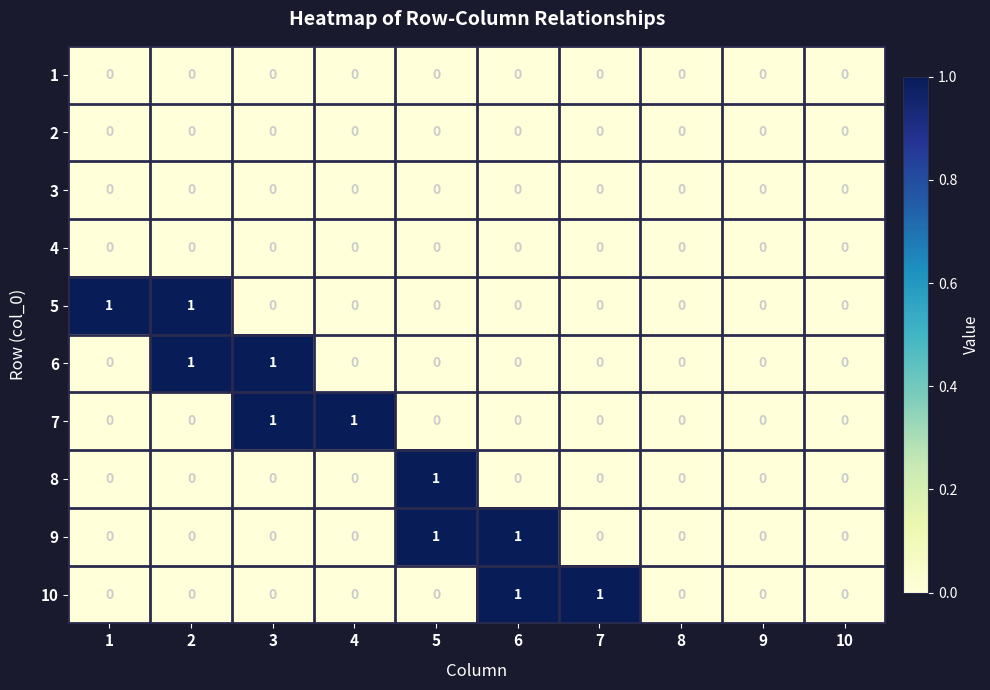

Is the value of 3 at 10 greater than the value of 6 at 2?

No